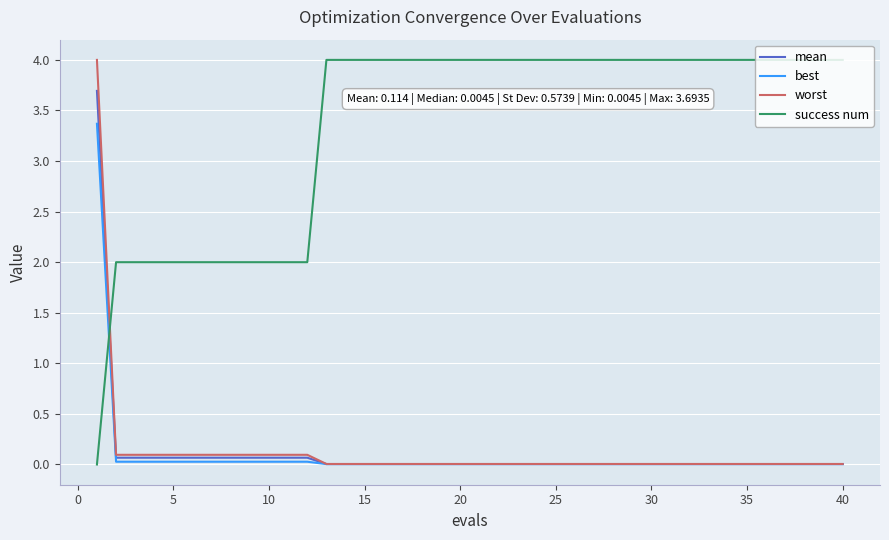

What is the maximum value shown in the chart?

4.0